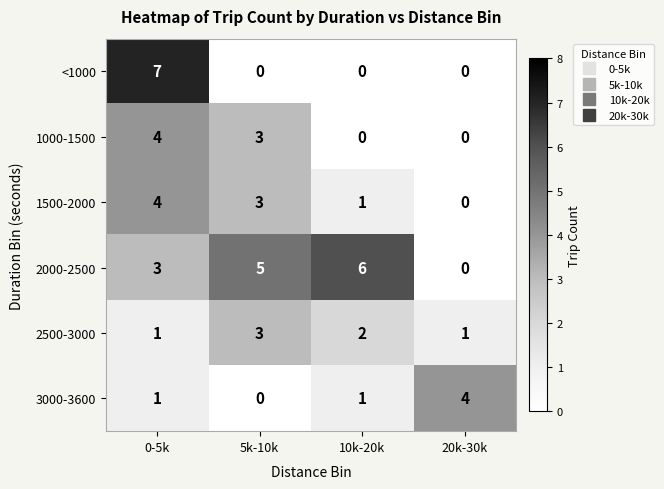

Count the number of data series in this chart.

6